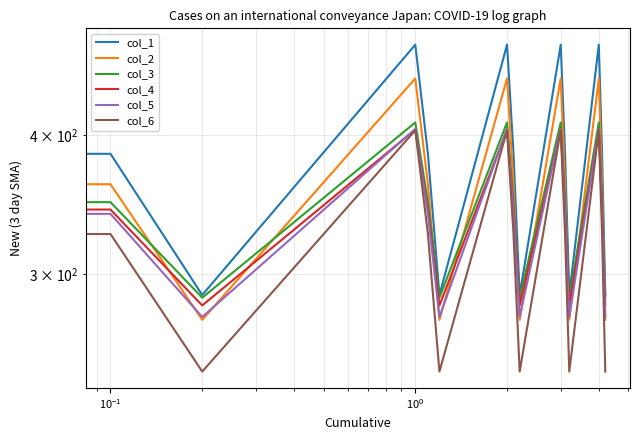

Rank the series by their maximum value, from highest to lowest.

col_1, col_2, col_3, col_5, col_4, col_6